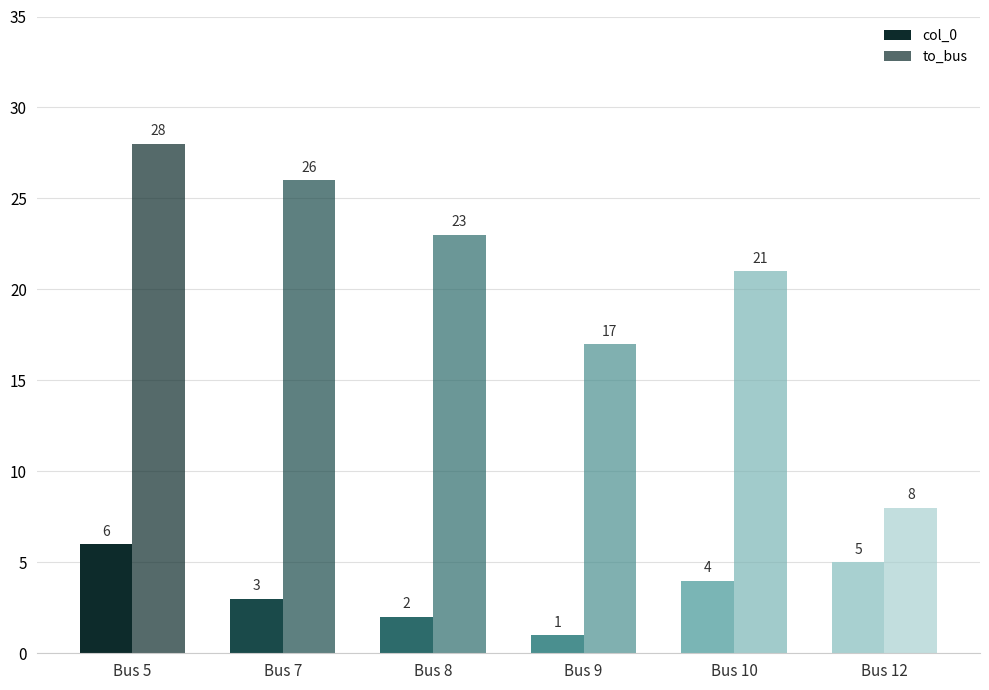

Count the number of data series in this chart.

2